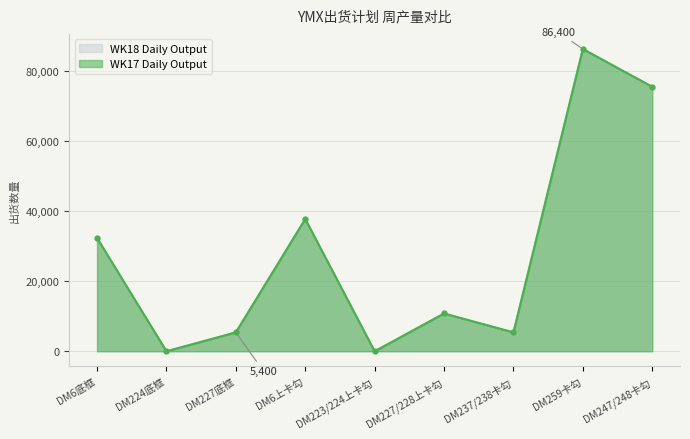

How many lines are shown in the chart?

2